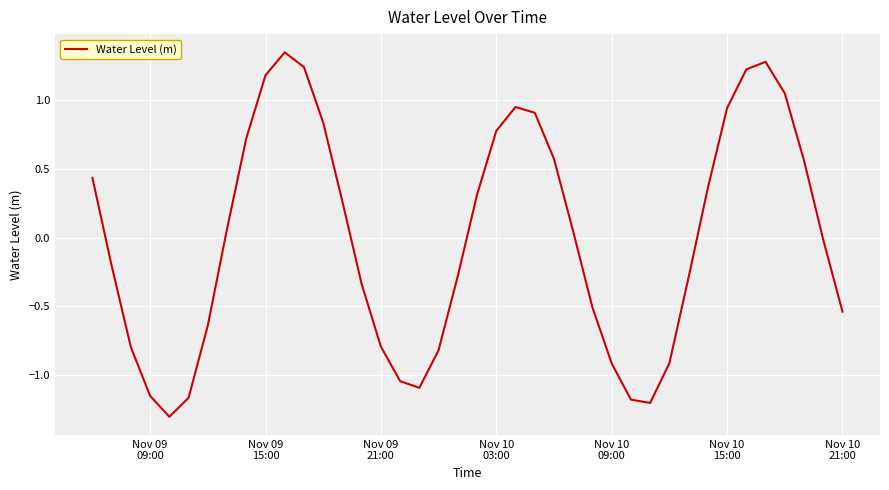

How many values are below zero?

20